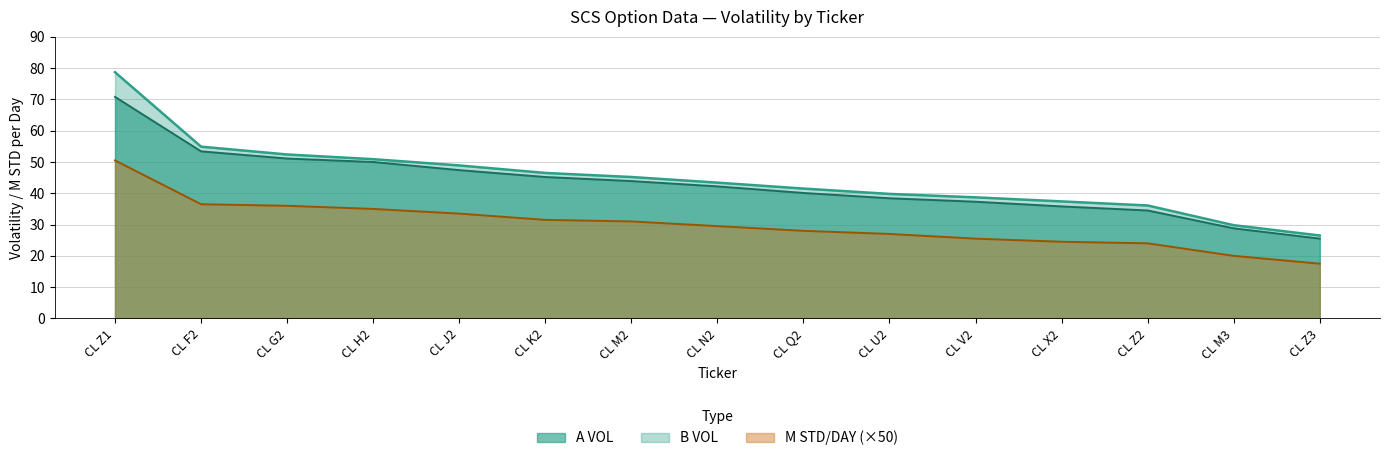

Does the chart display data point markers on the line(s)?

No